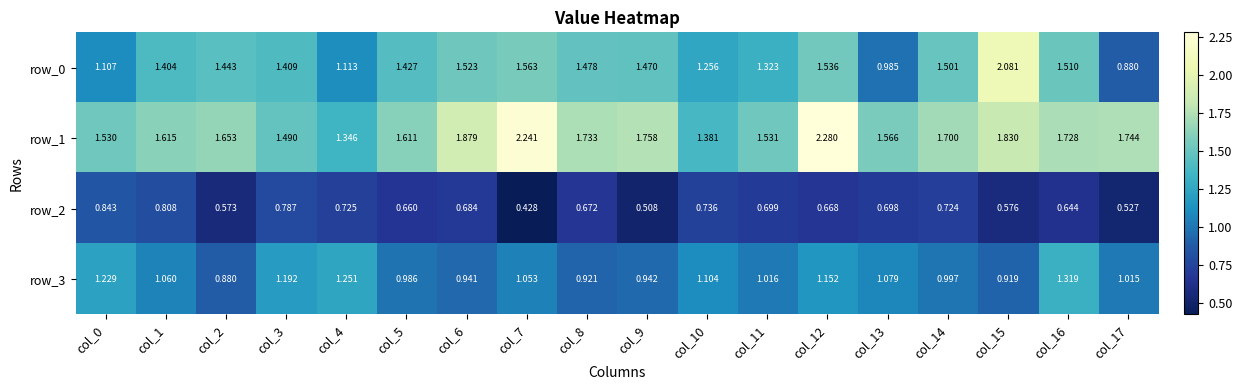

Is the value of row_3 at col_14 greater than the value of row_2 at col_1?

Yes